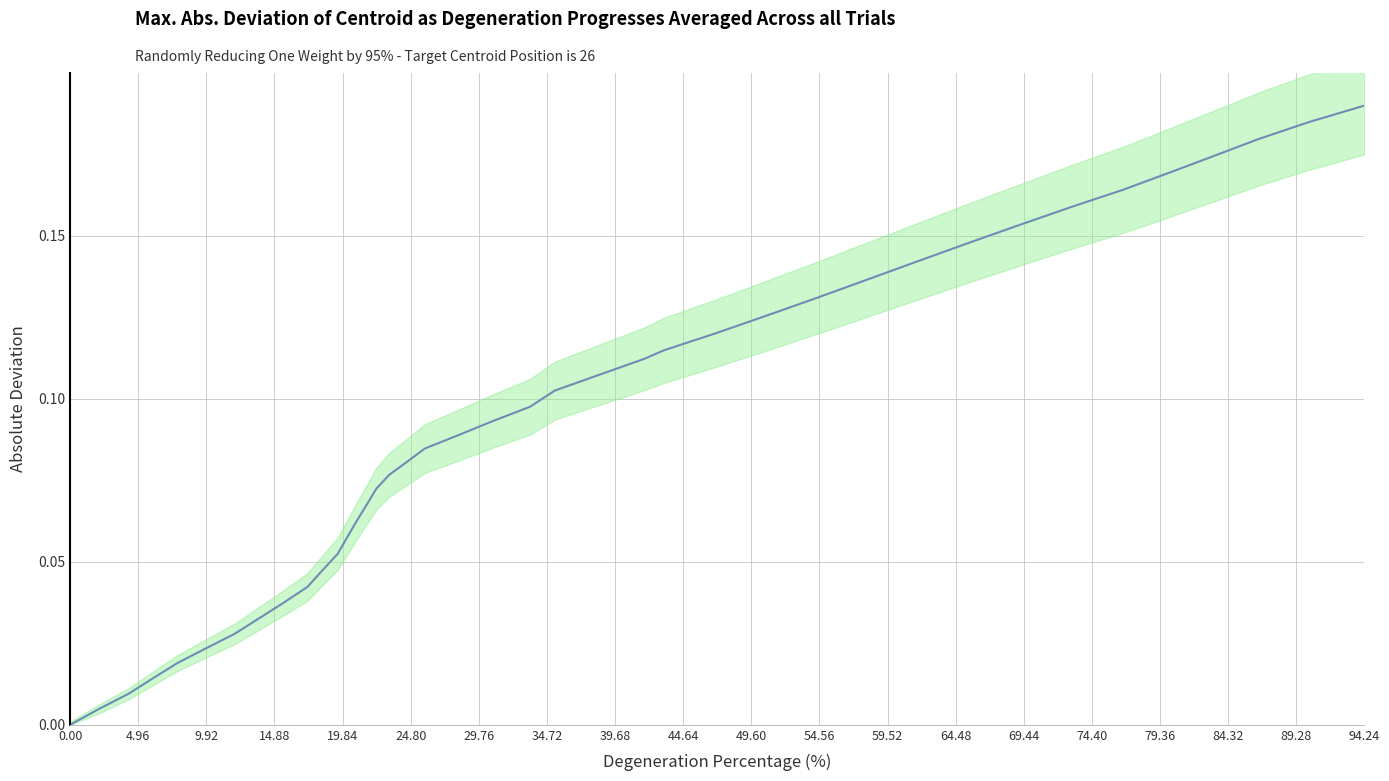

The chart shows a value of 0.1 at 74.40. True or false?

False